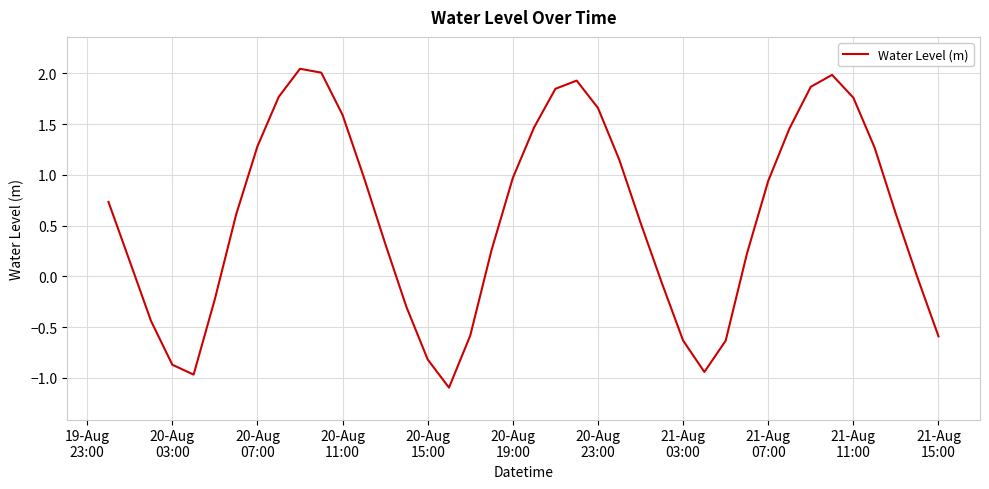

What is the smallest value displayed?

-1.1